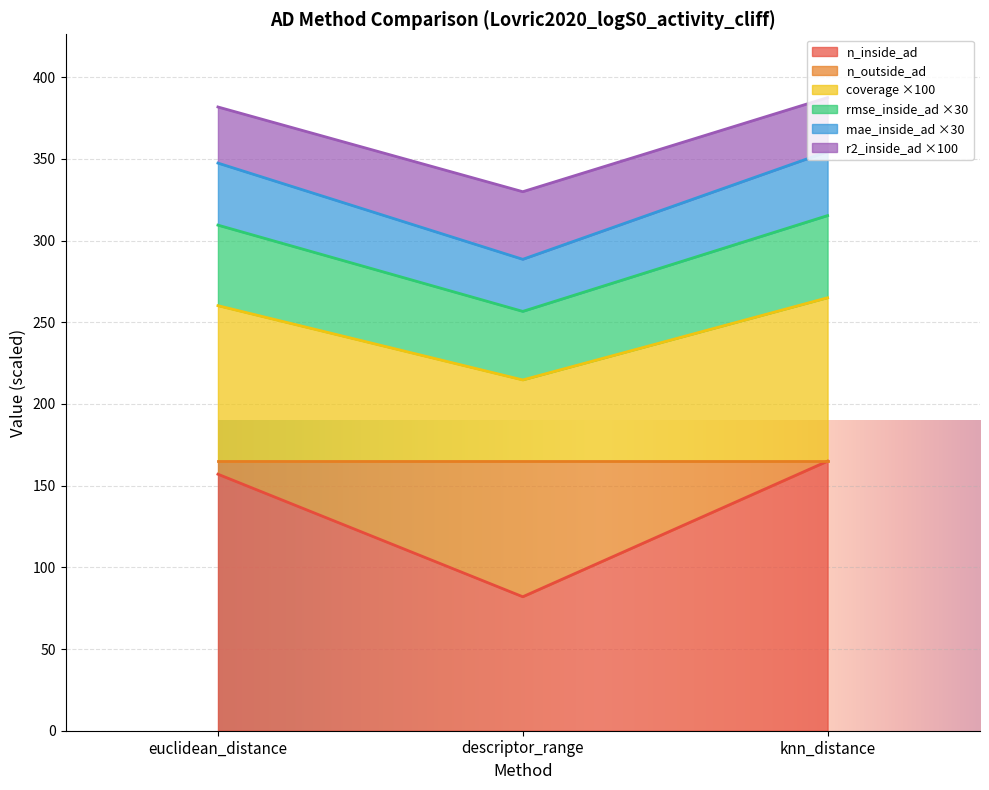

Which series has the widest spread of values?

n_inside_ad